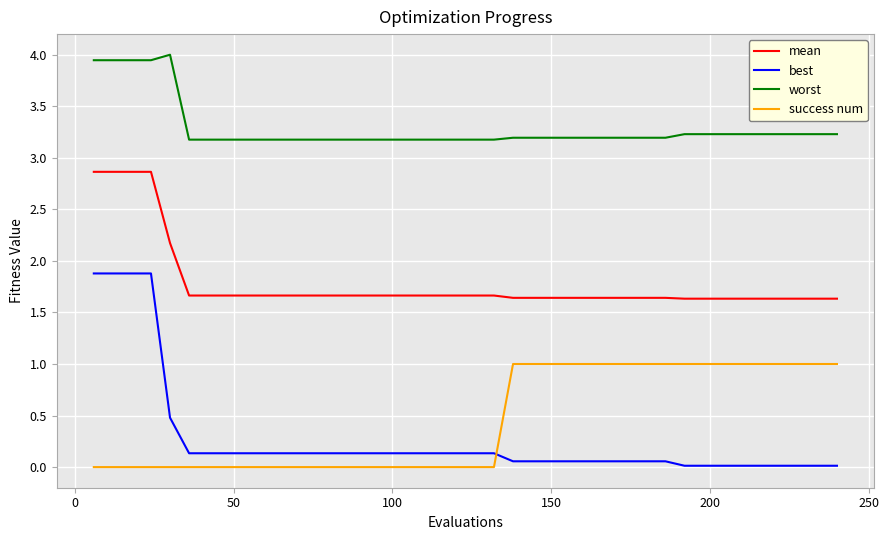

Which series has the largest total across all categories?

worst